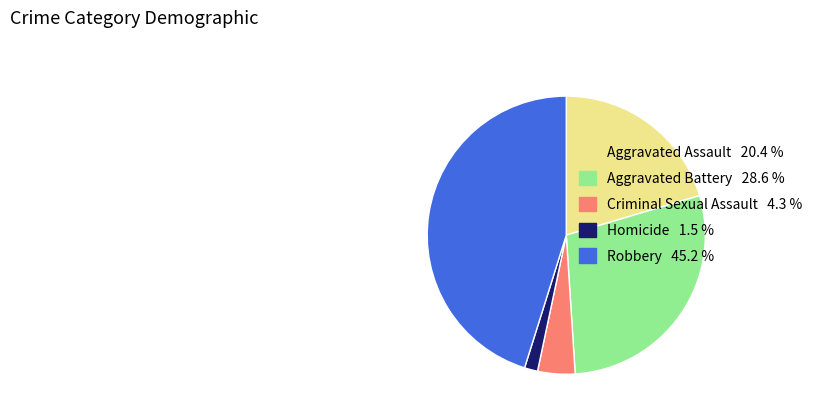

Which slice is the largest?

Robbery